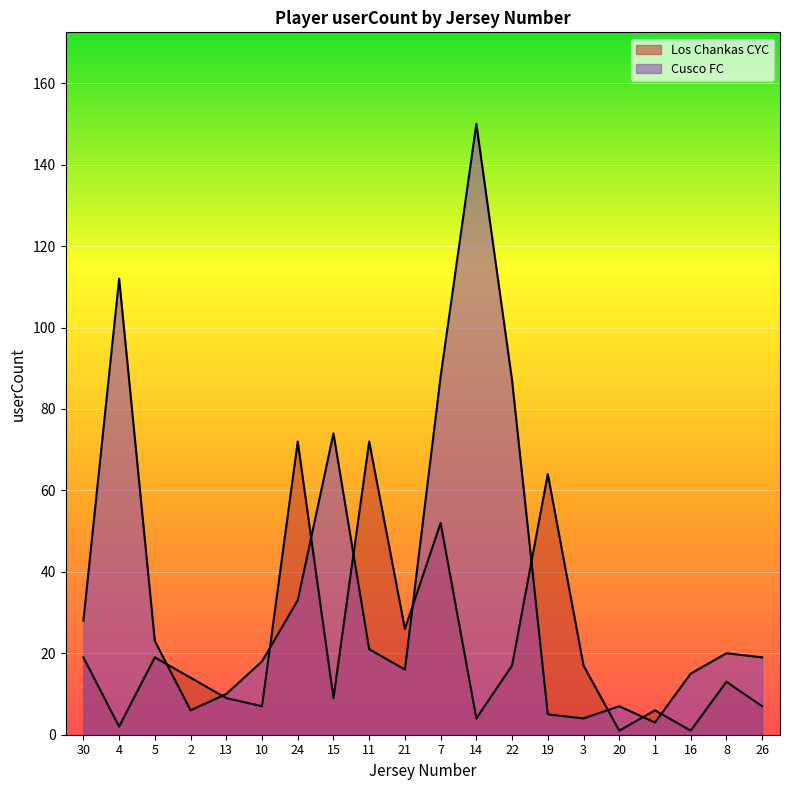

List the series in order of their overall mean, highest first.

Cusco FC, Los Chankas CYC